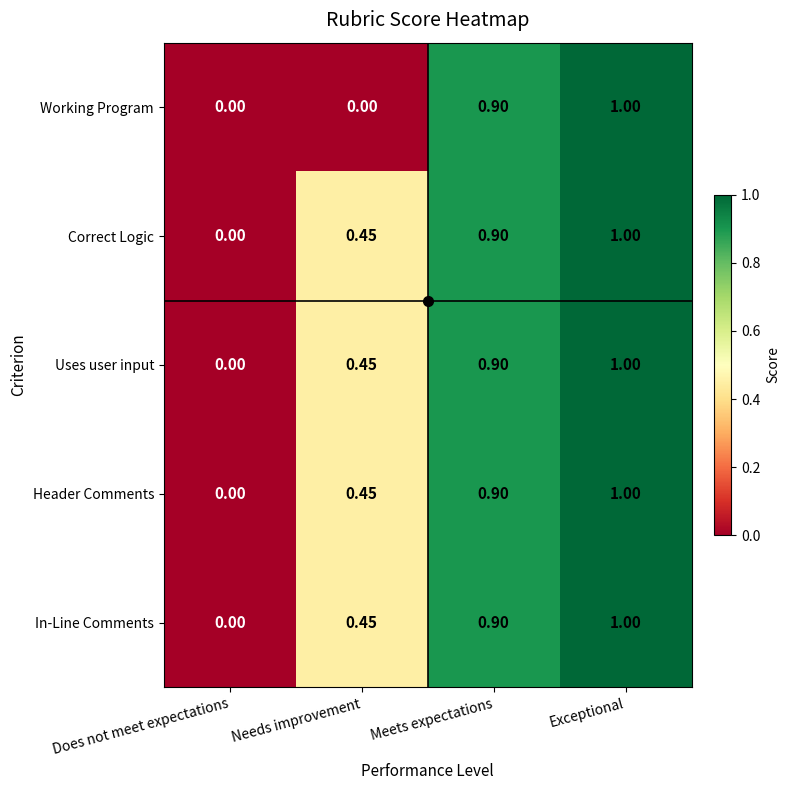

Which category has the highest value across all series?

Exceptional